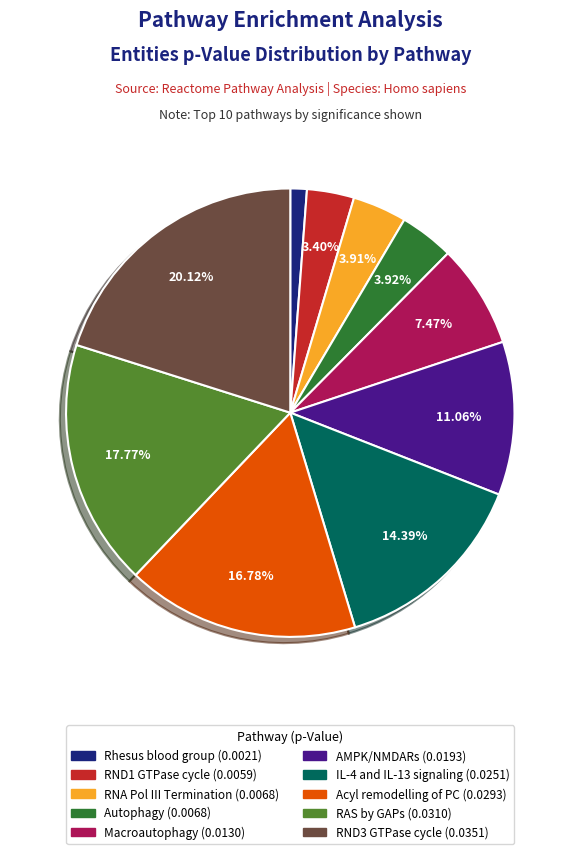

Does any single category account for the majority?

No